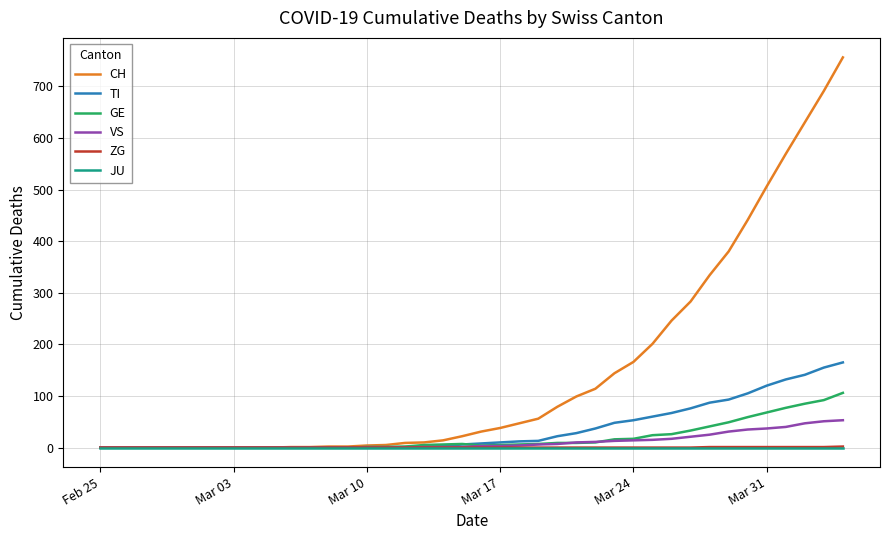

How many lines are shown in the chart?

6